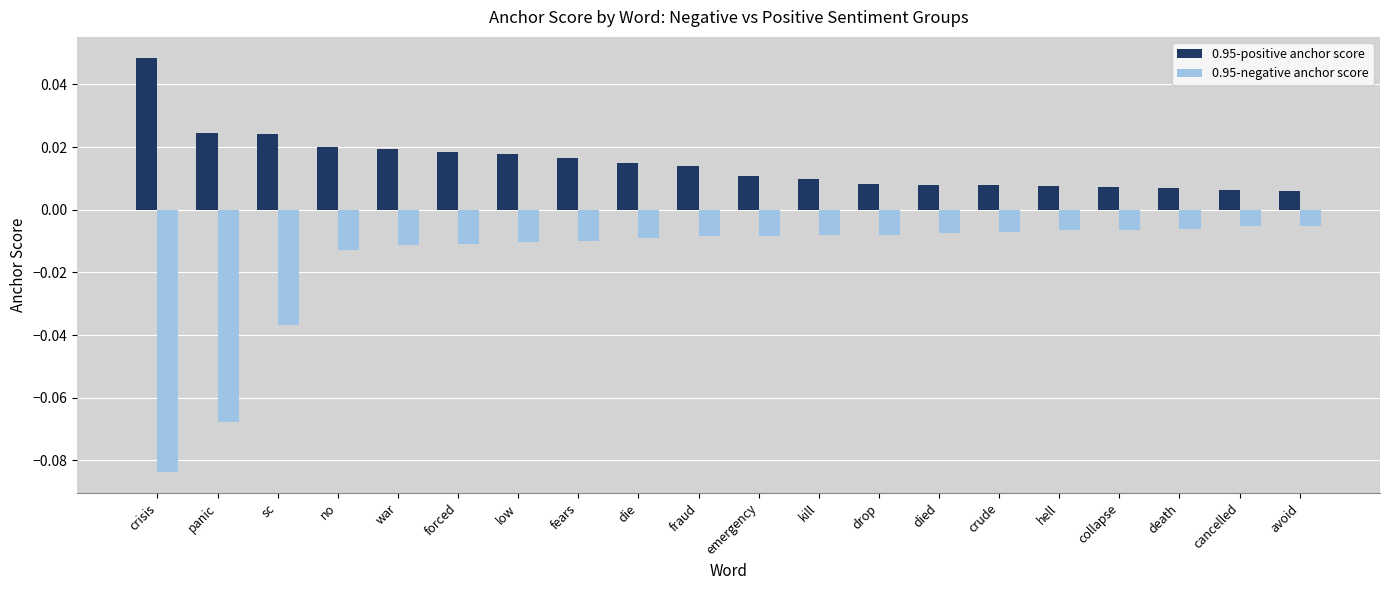

Rank the series by their maximum value, from lowest to highest.

0.95-negative anchor score, 0.95-positive anchor score